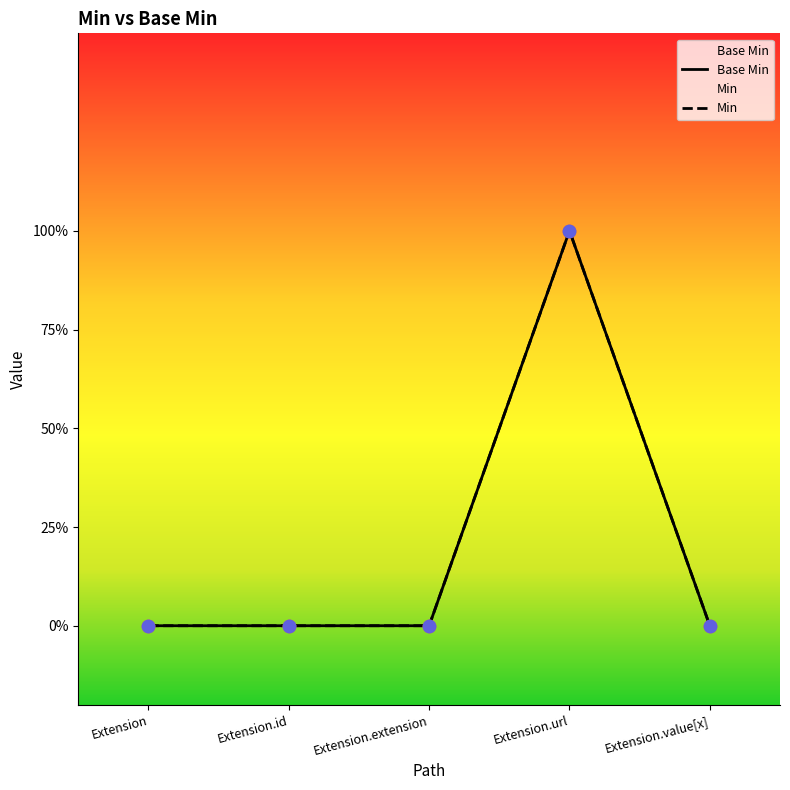

Which has a higher value, Extension.extension or Extension.id?

Extension.extension